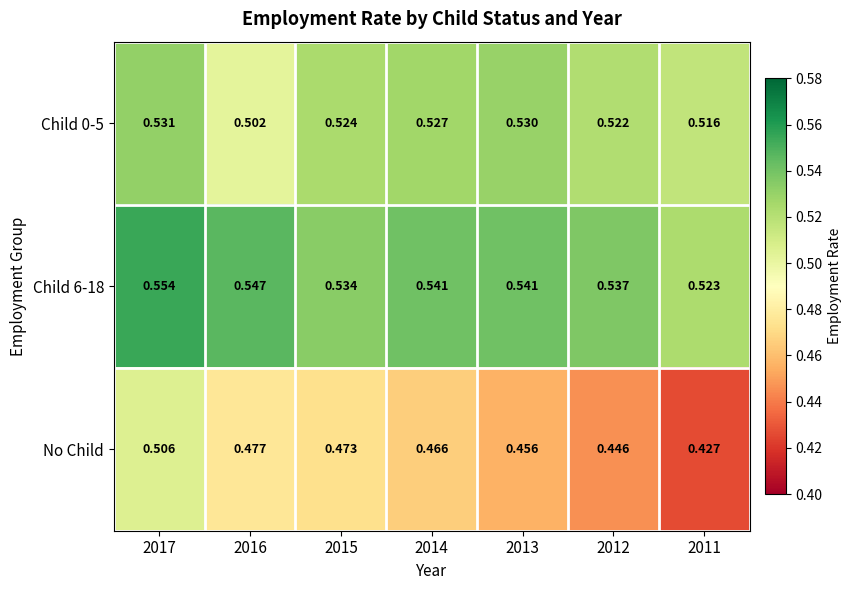

Is the value of Child 0-5 at 2017 greater than the value of Child 6-18 at 2012?

No